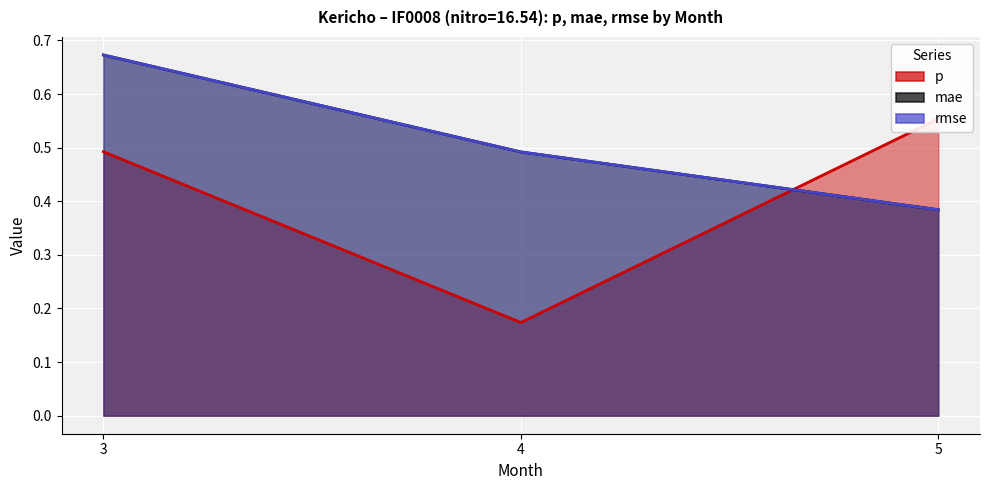

What is the average value of the p series?

0.4